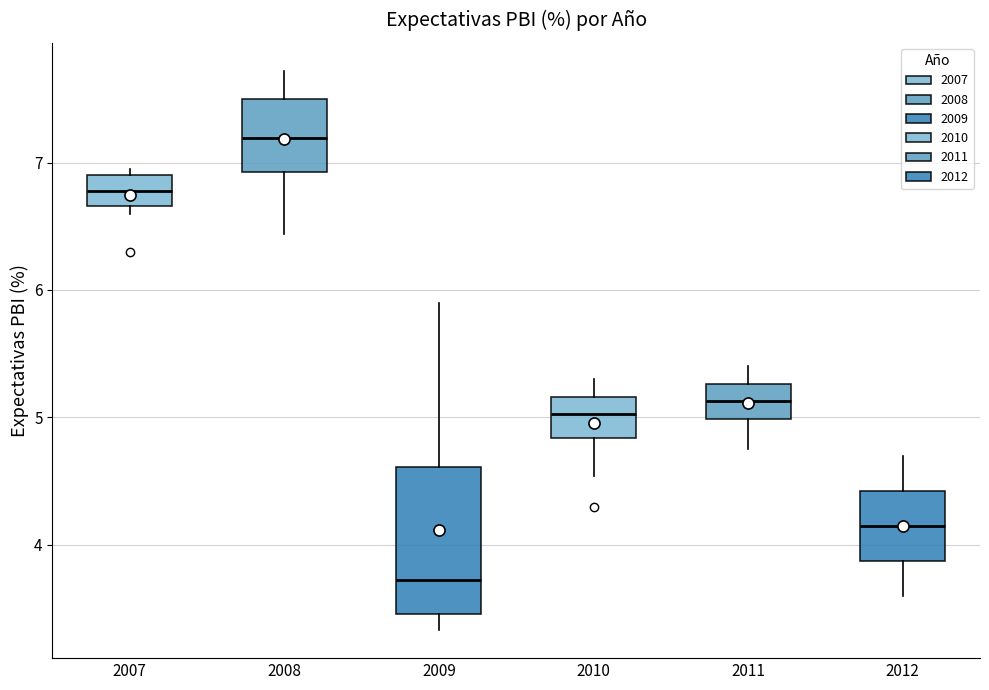

Where does the median line of the box at x = 2011 sit on the y-axis? The values are not printed on the chart, so give them approximately, as read against the axis.

5.1